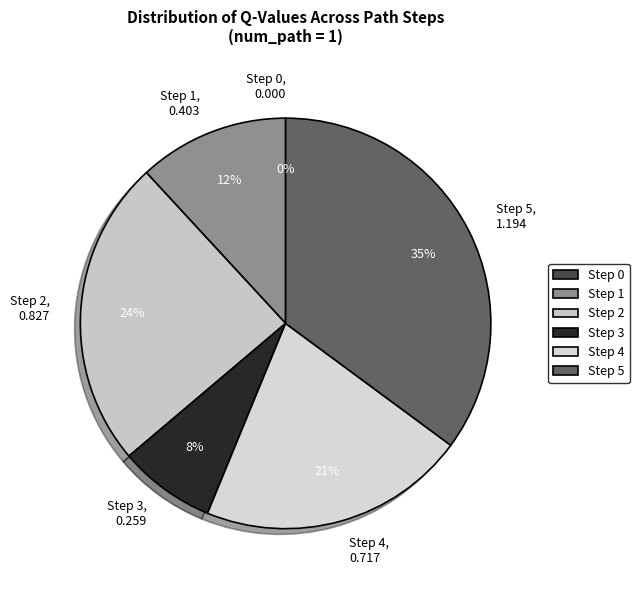

What is the smallest slice in the pie chart?

Step 0